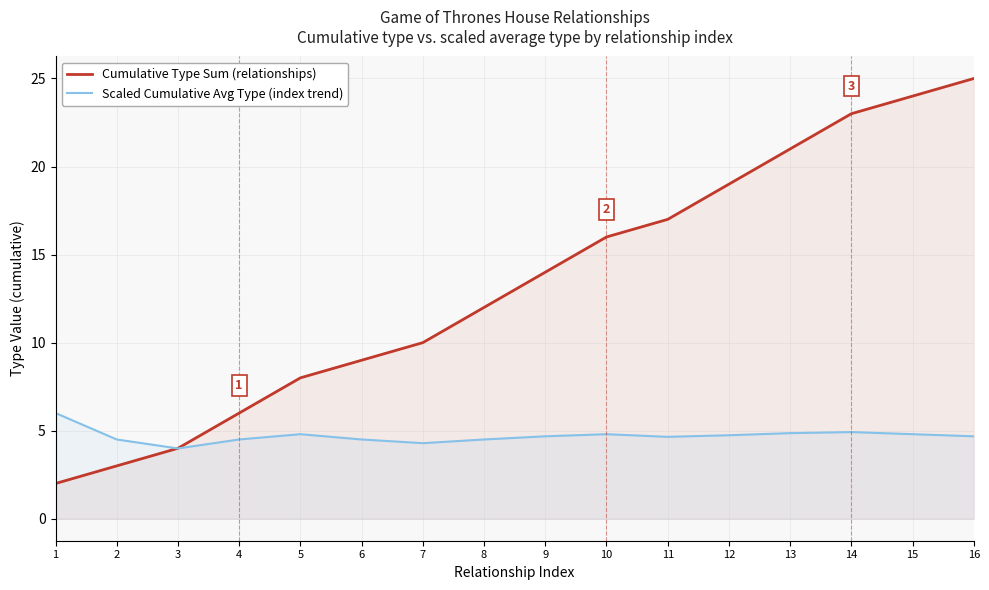

What is the value of the Scaled Cumulative Avg Type (index trend) point at the 6th from the left?

4.5